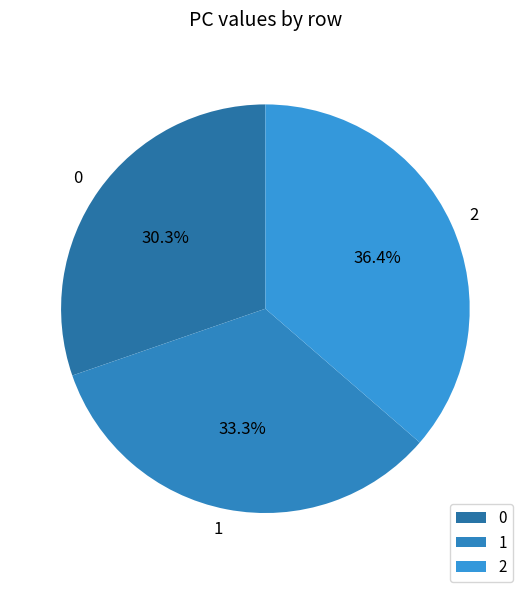

What portion of the pie excludes 1?

66.7%